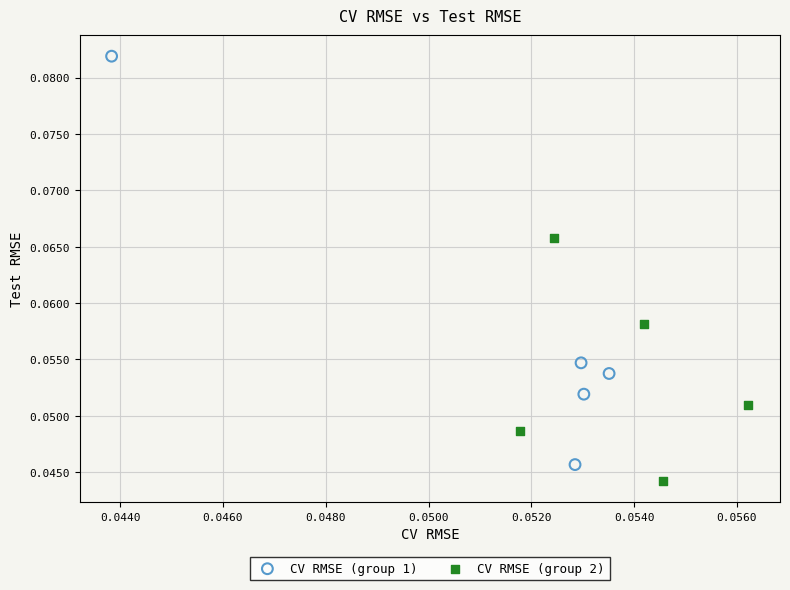

Which series has the widest spread of Y values?

CV RMSE (group 1)